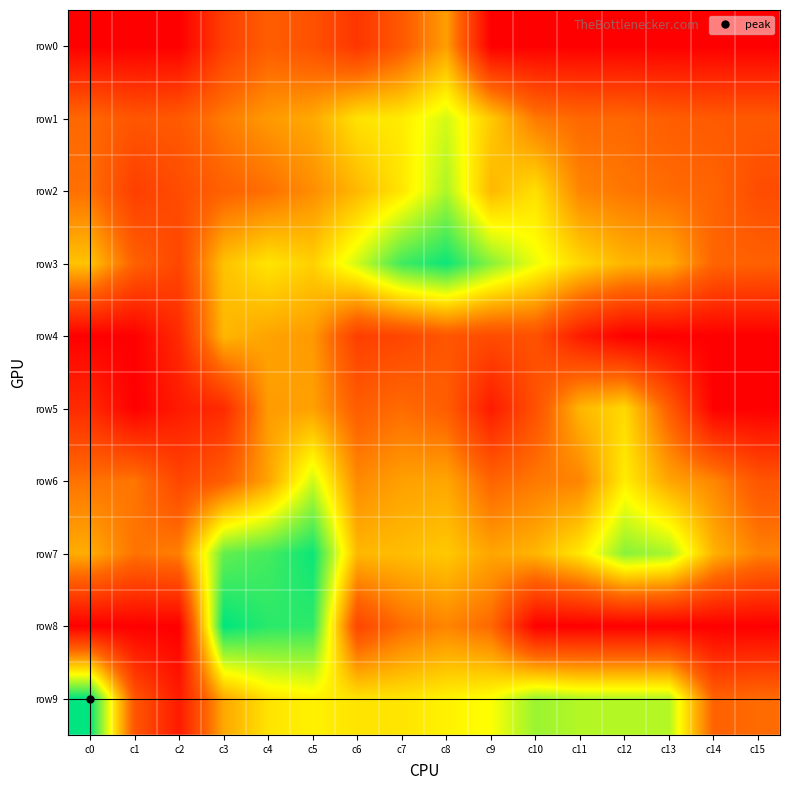

Which has a higher value, c9 or c7?

c7